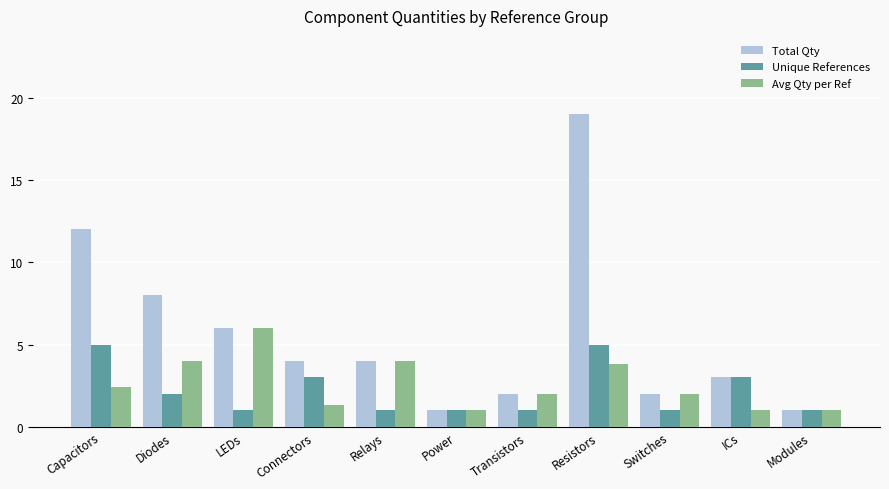

Which category has the highest value across all series?

Resistors